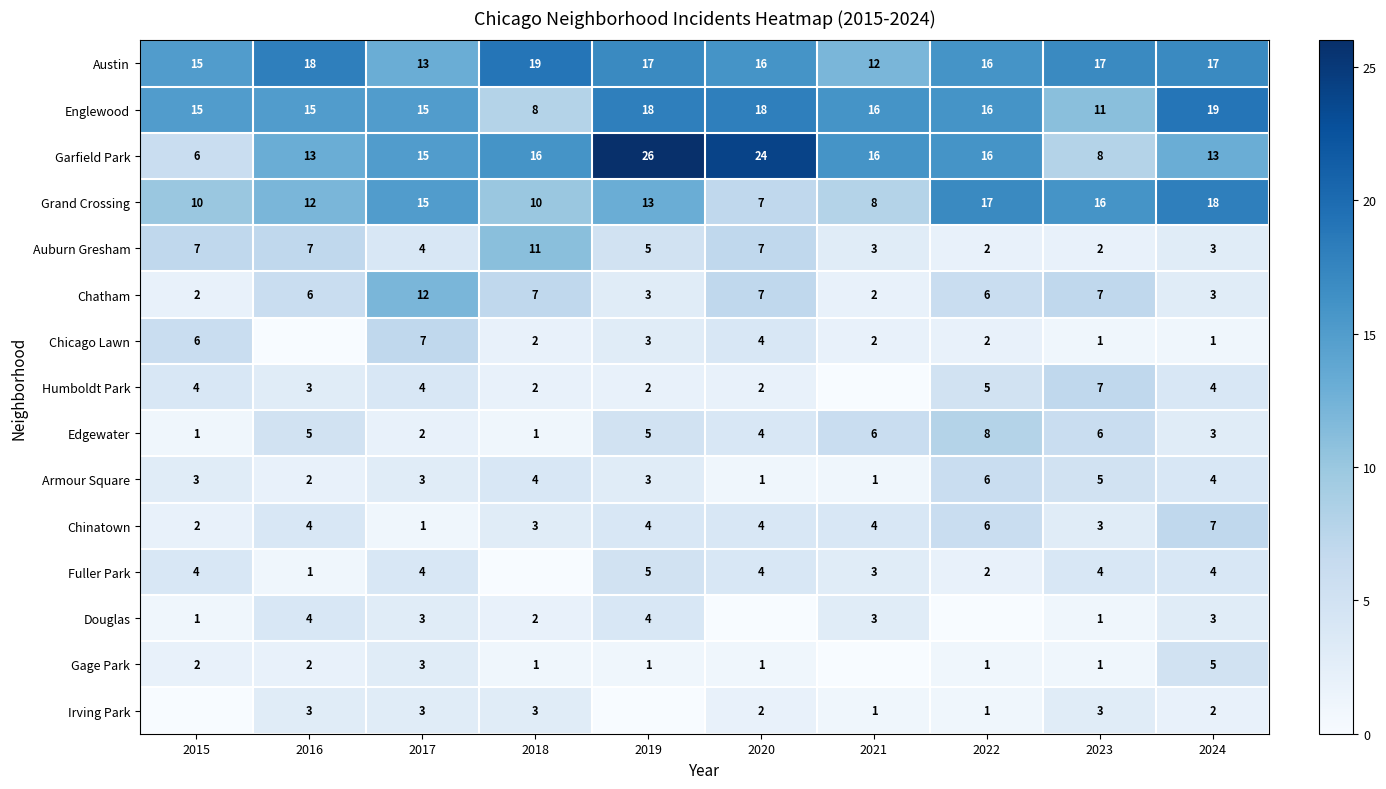

What is the spread (max minus min) of values at 2023?

16